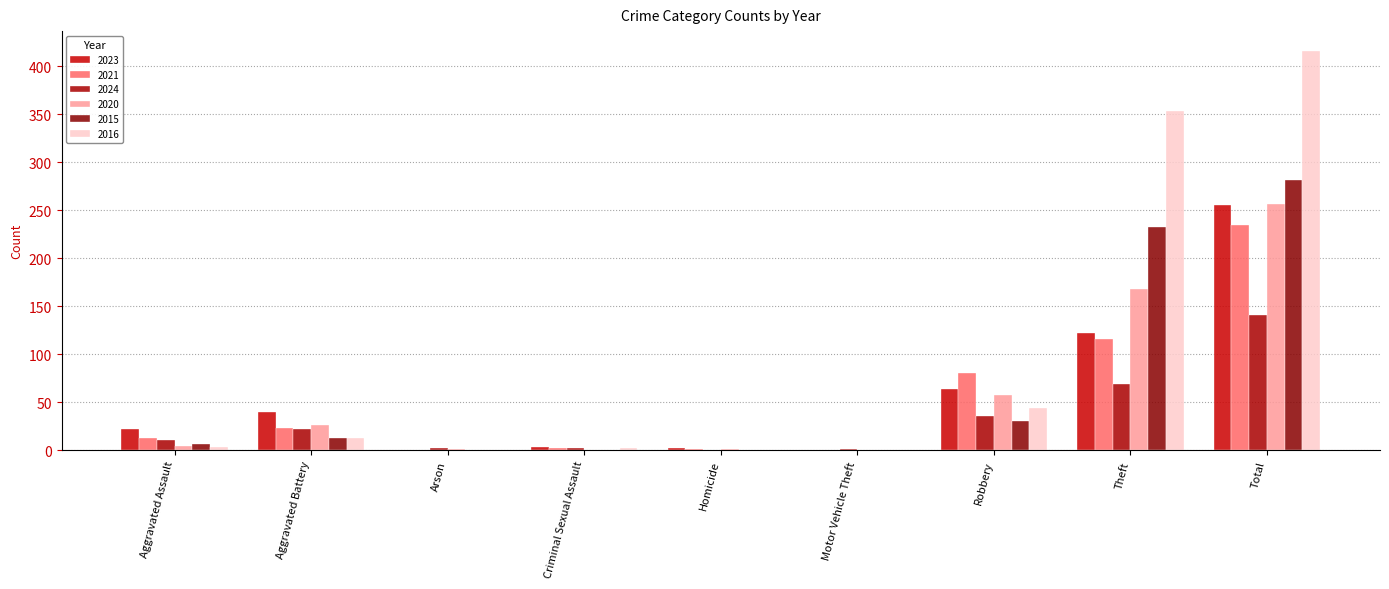

List the labels in order of 2015 value, largest first.

Total, Theft, Robbery, Aggravated Battery, Aggravated Assault, Arson, Criminal Sexual Assault, Homicide, Motor Vehicle Theft